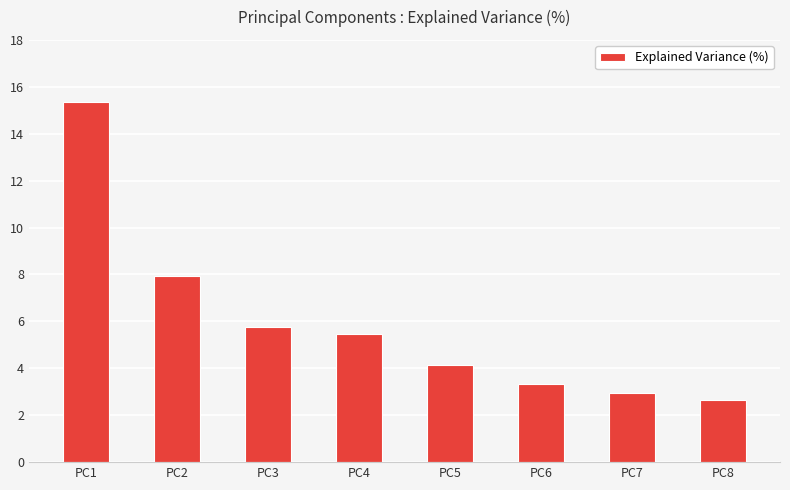

Rank the categories by value from lowest to highest.

PC8, PC7, PC6, PC5, PC4, PC3, PC2, PC1